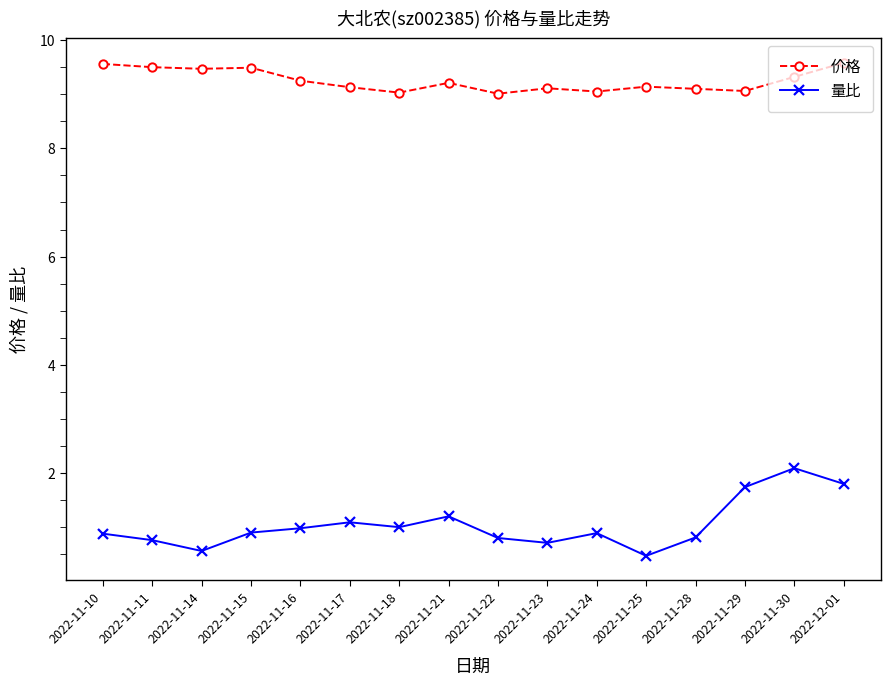

Does the chart display data point markers on the line(s)?

Yes